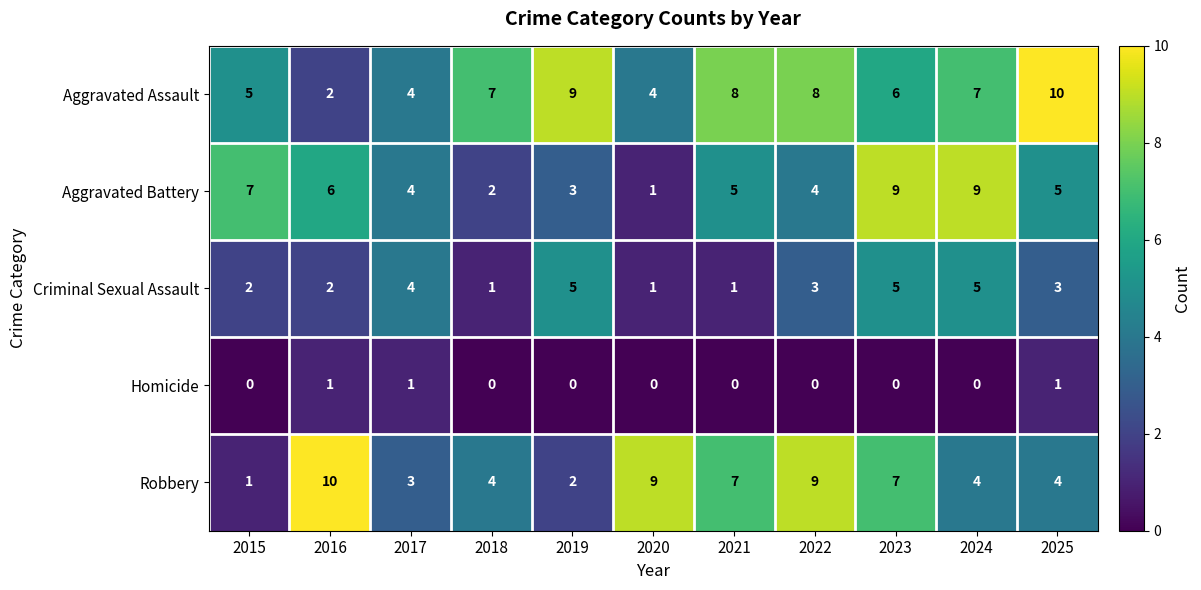

The value of Aggravated Assault at 2018 is 7. True or false?

True